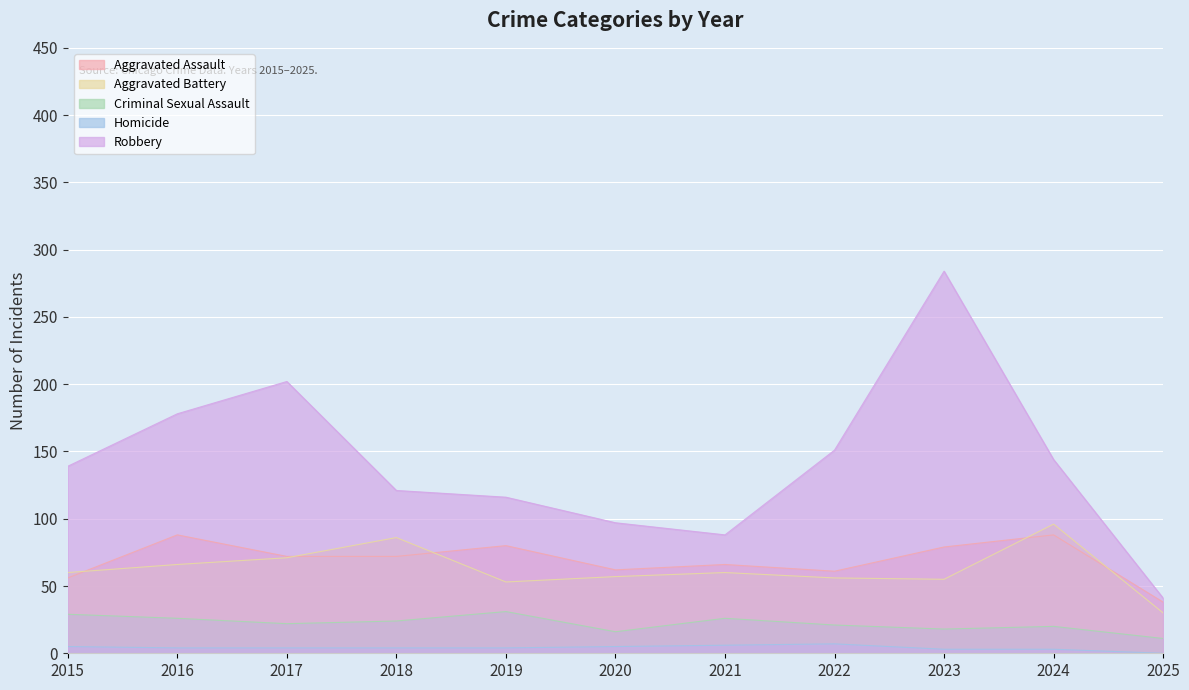

What is the total value across all series at 2015?

289